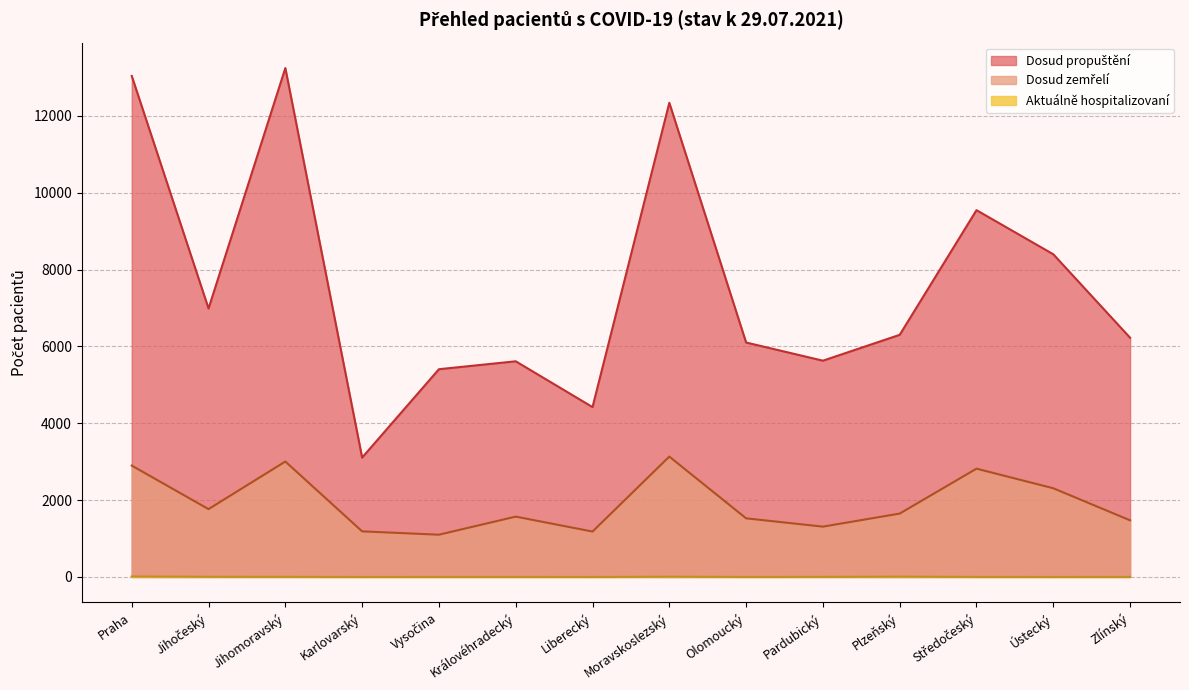

Where is Aktuálně hospitalizovaní nearest to the value 6?

Jihočeský